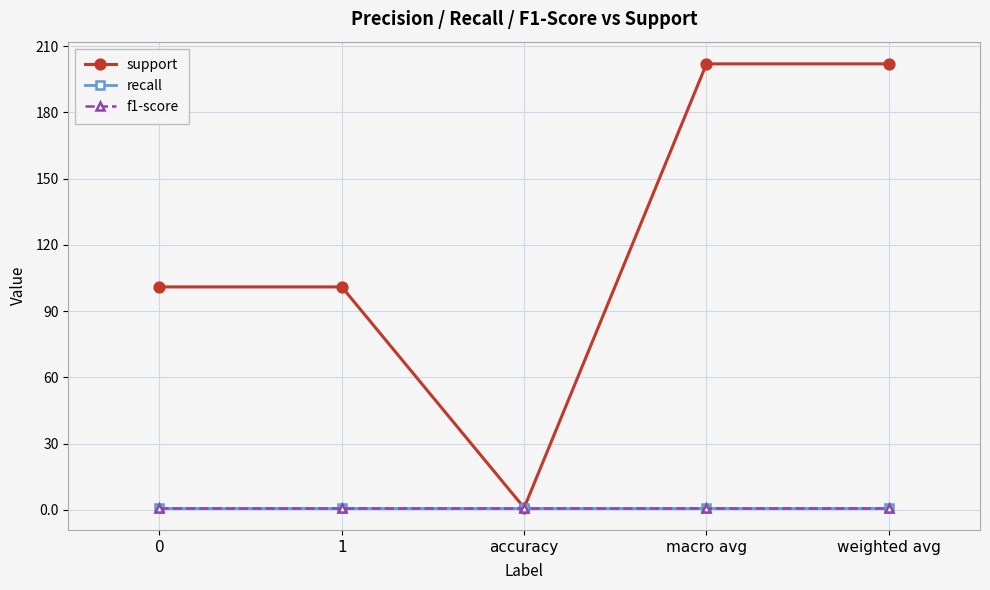

Is this an area chart (filled region under the line)?

No